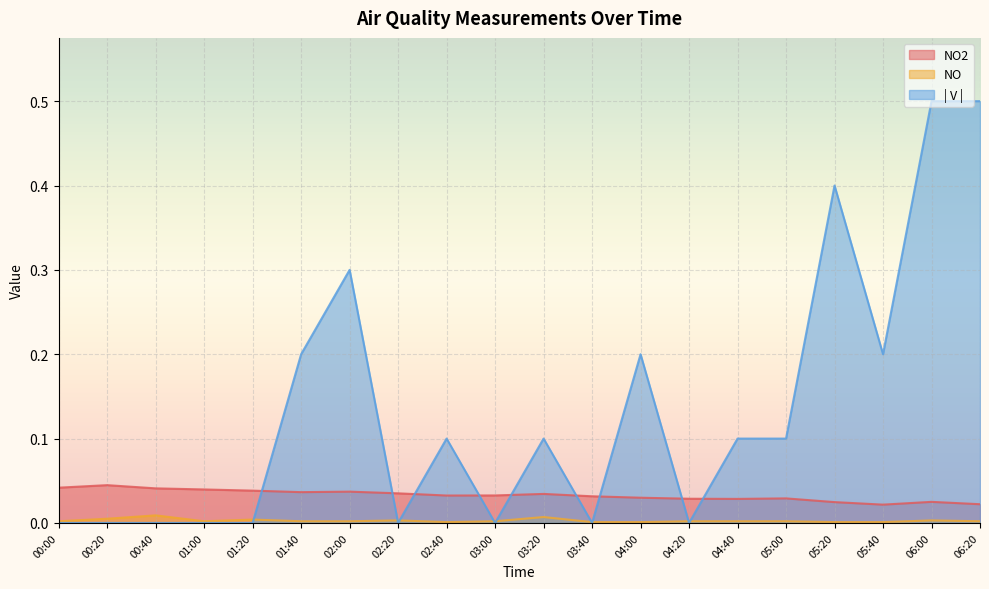

Which category has the lowest value across all series?

00:00